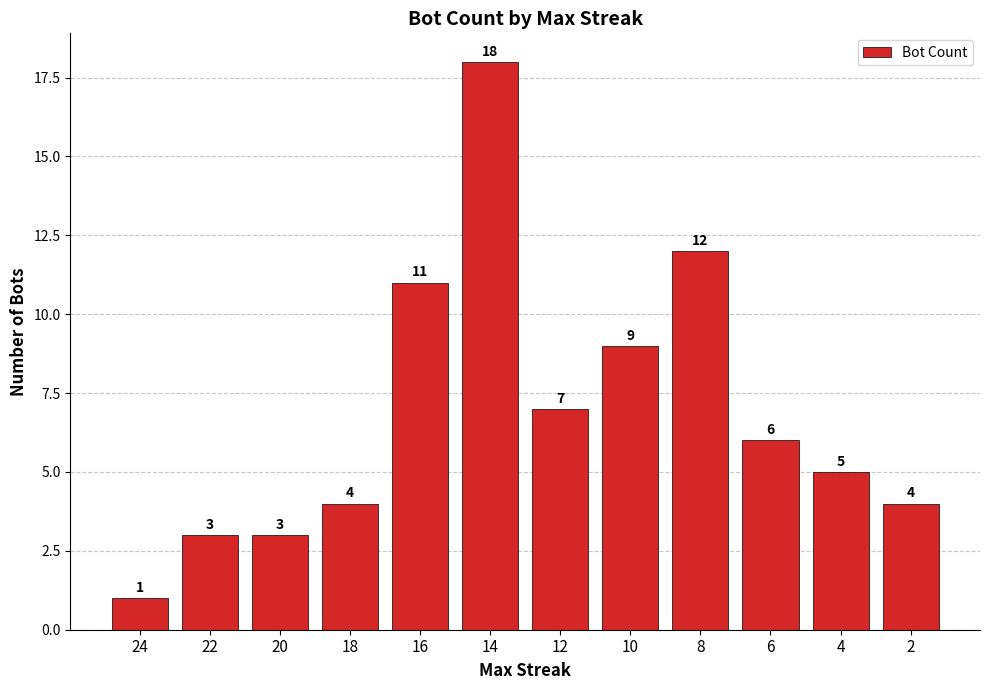

Reading right to left, extract all data points from this chart.

4	5	6	12	9	7	18	11	4	3	3	1